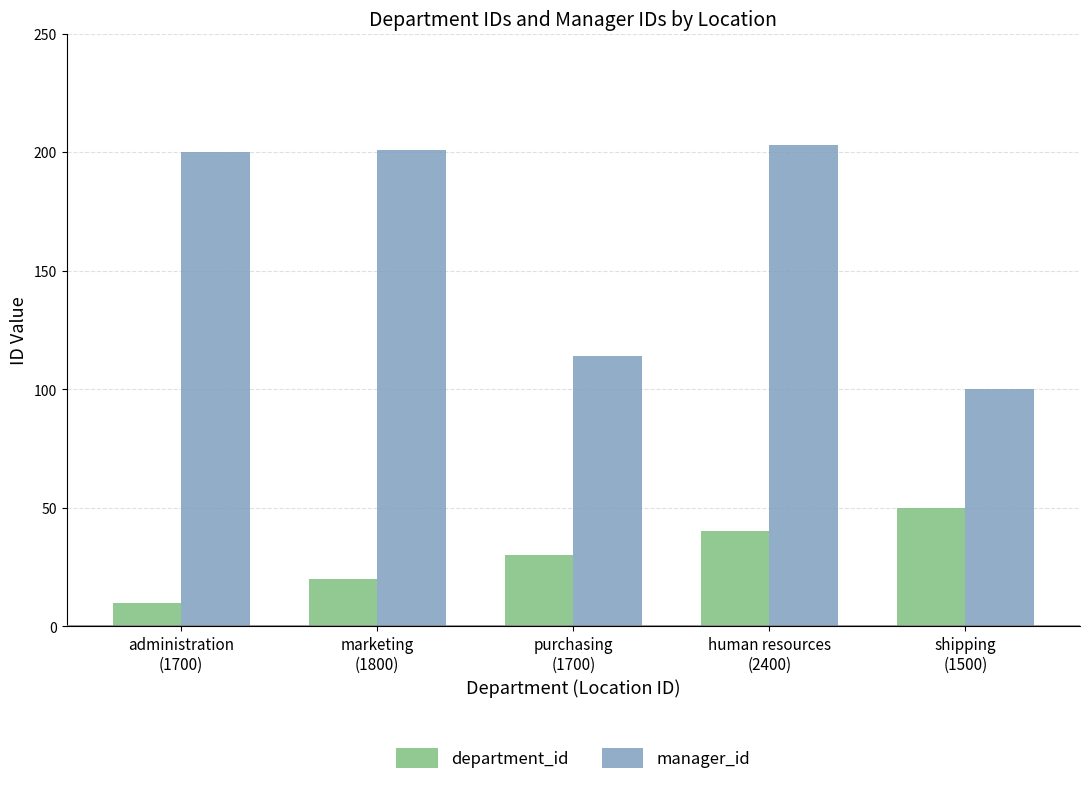

How many distinct data groups are displayed?

2